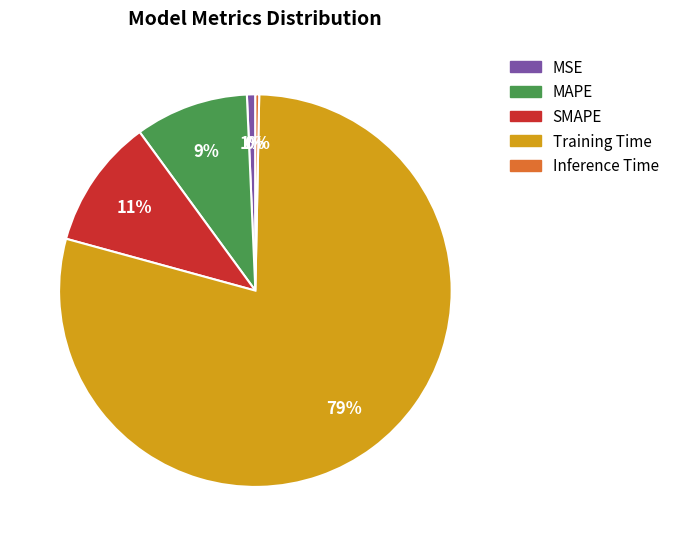

Between SMAPE and Training Time, which is larger?

Training Time